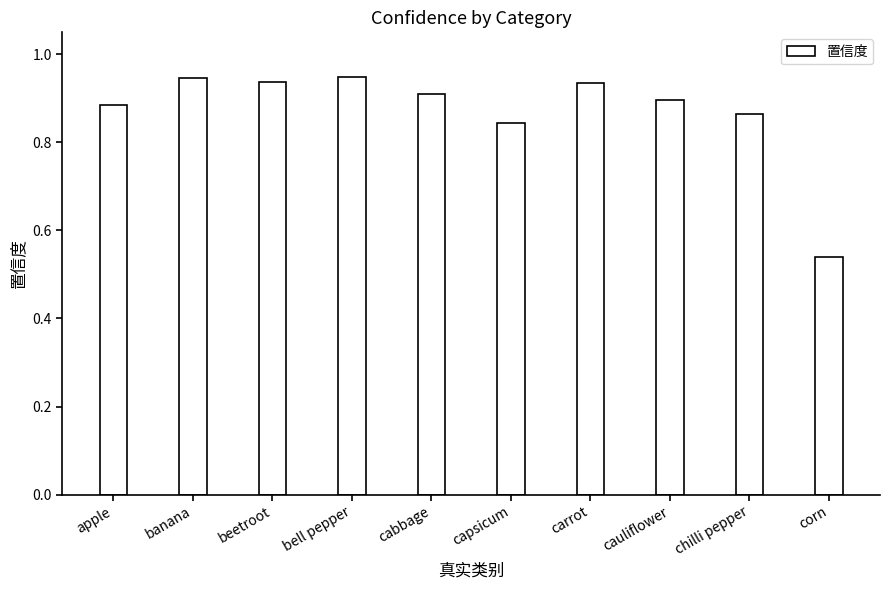

Are the bars horizontal?

No